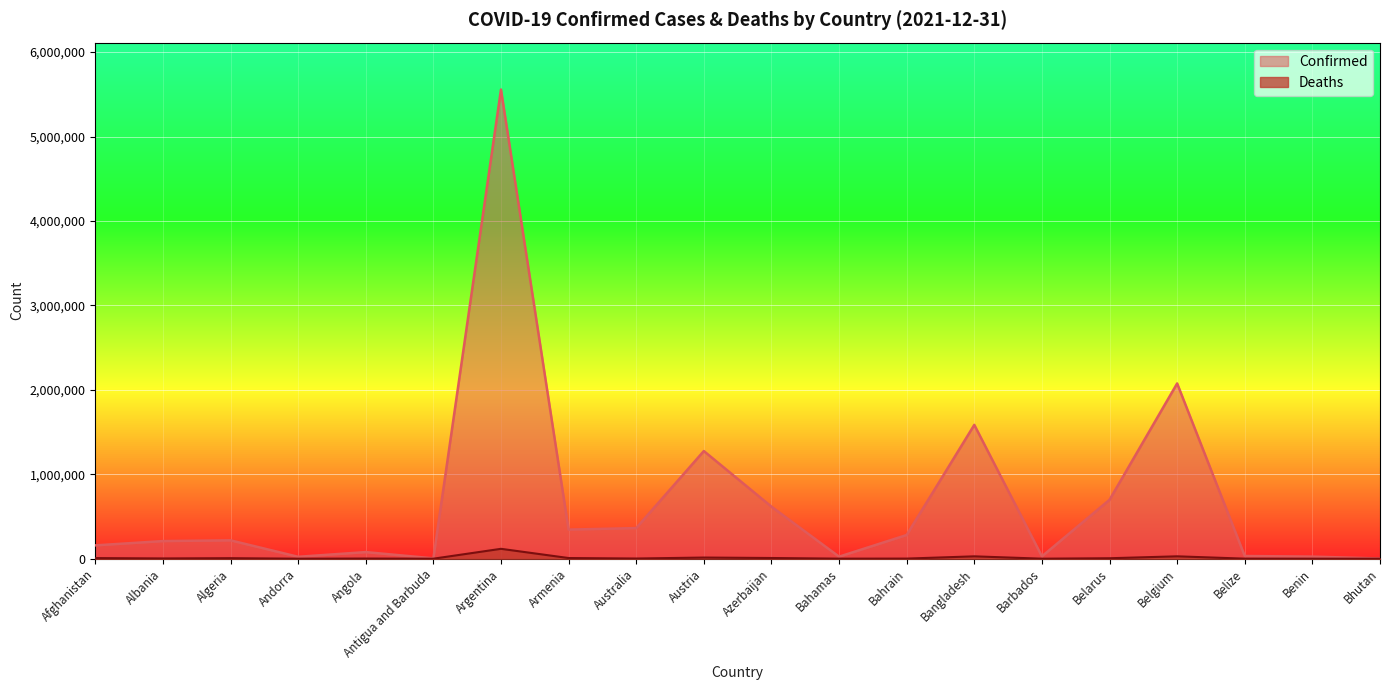

Where is the first local maximum for Deaths?

Algeria